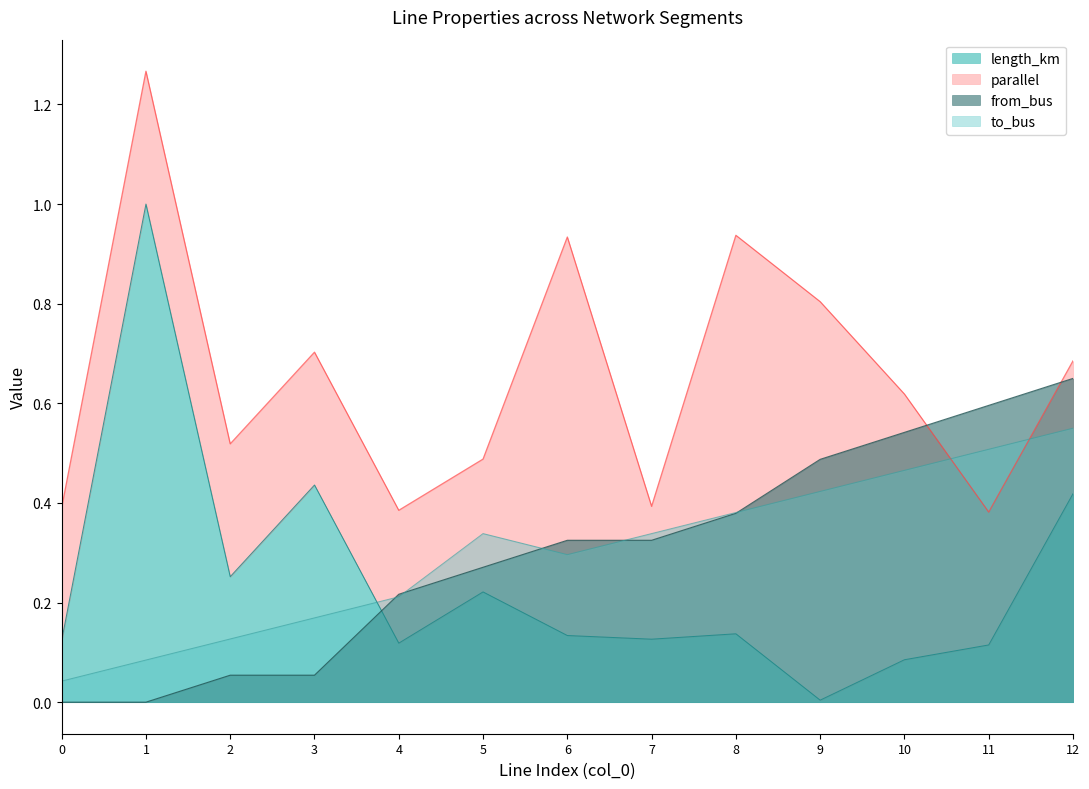

Where is the first local maximum for to_bus?

5